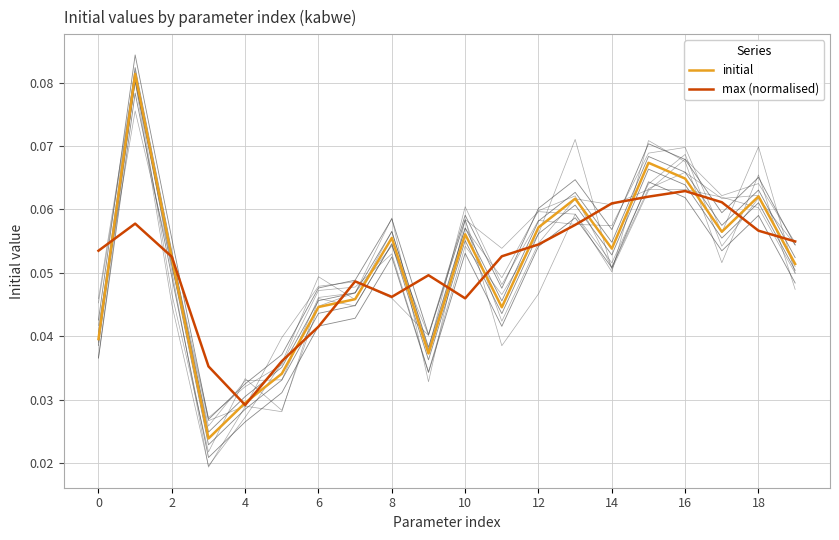

Is the value of max (normalised) at 14 greater than the value of initial at 12?

Yes